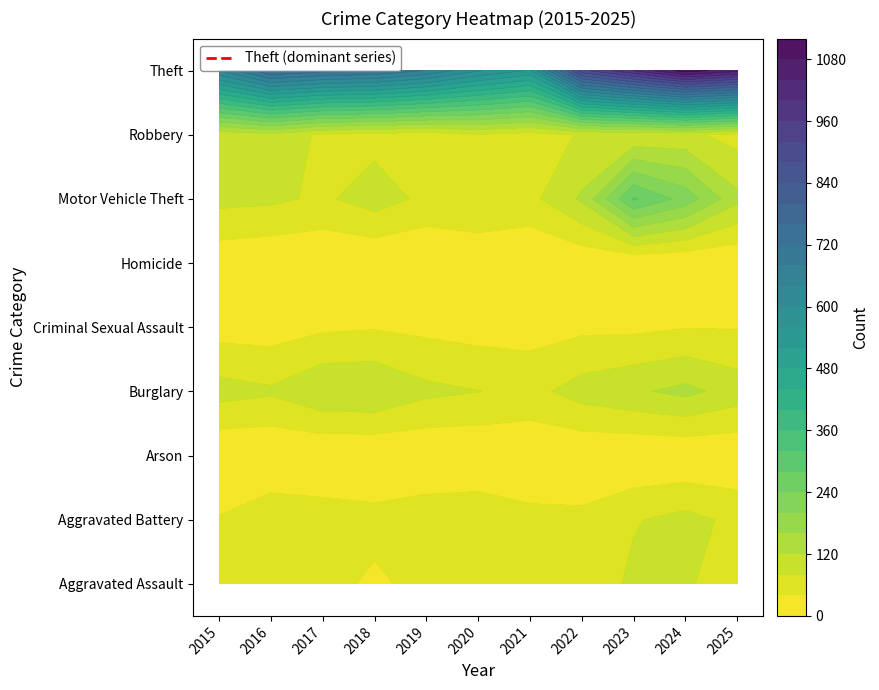

Between 2023 and 2020, which is larger?

2023